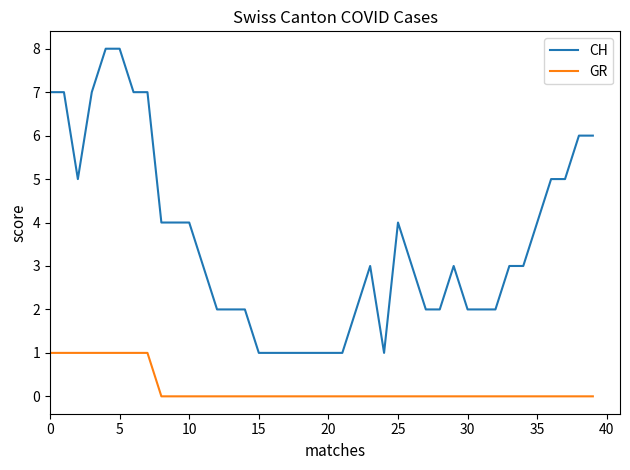

What is the difference between the maximum and minimum values in the CH series?

7